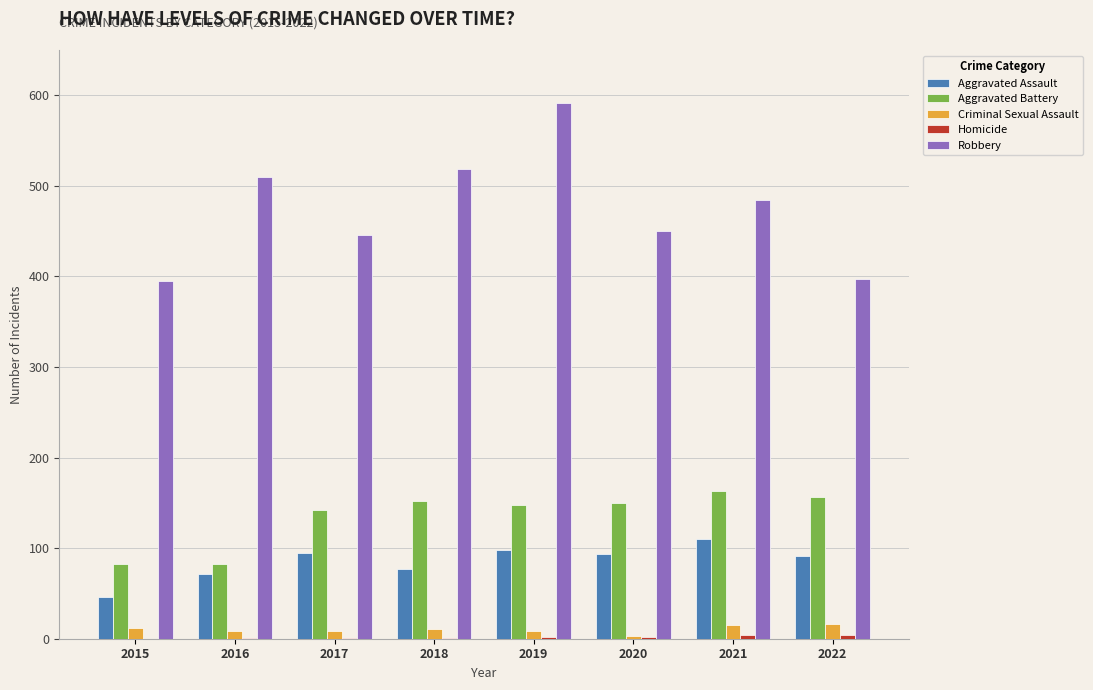

Which series changed the most between 2015 and 2017?

Aggravated Battery